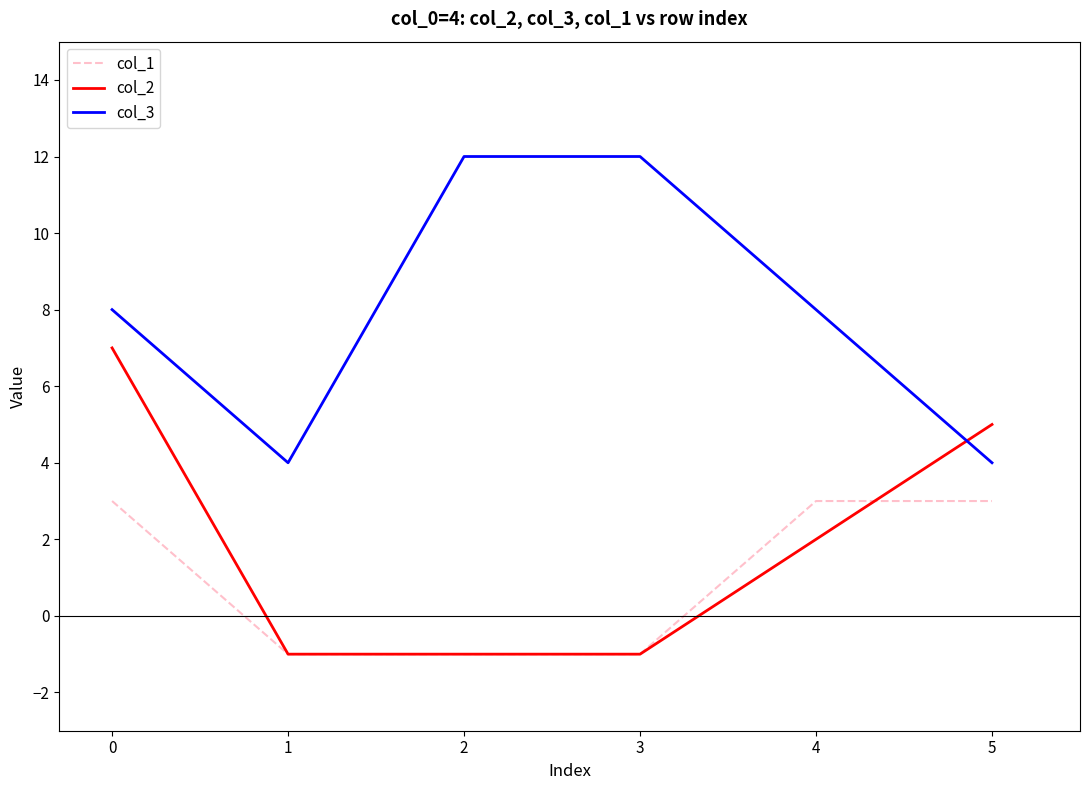

Is the value of col_3 at 1 greater than the value of col_1 at 2?

Yes